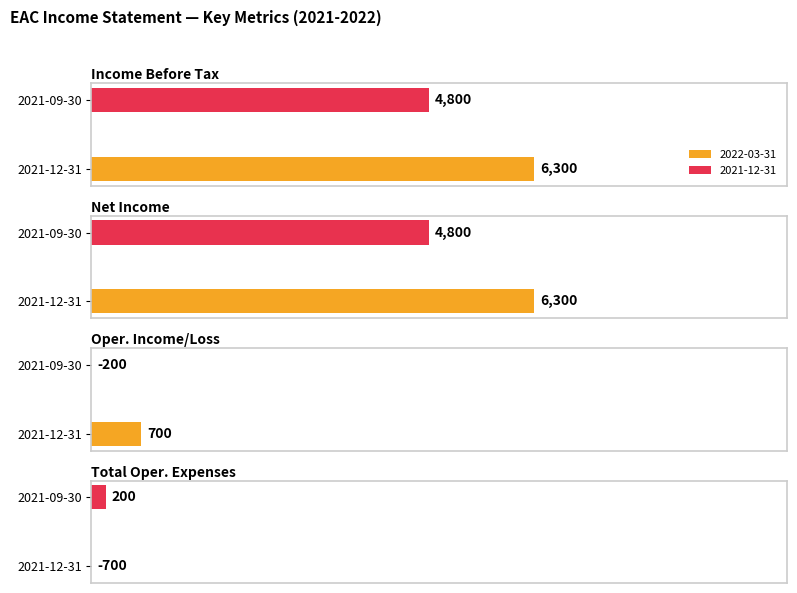

How many negative values does the Total Operating Expenses series have?

1